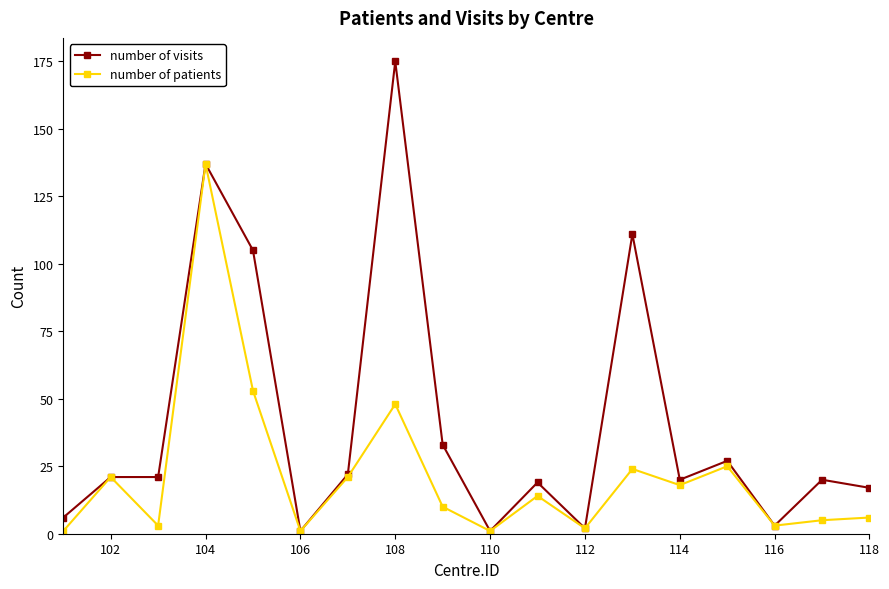

At how many categories does at least one series exceed 41?

4